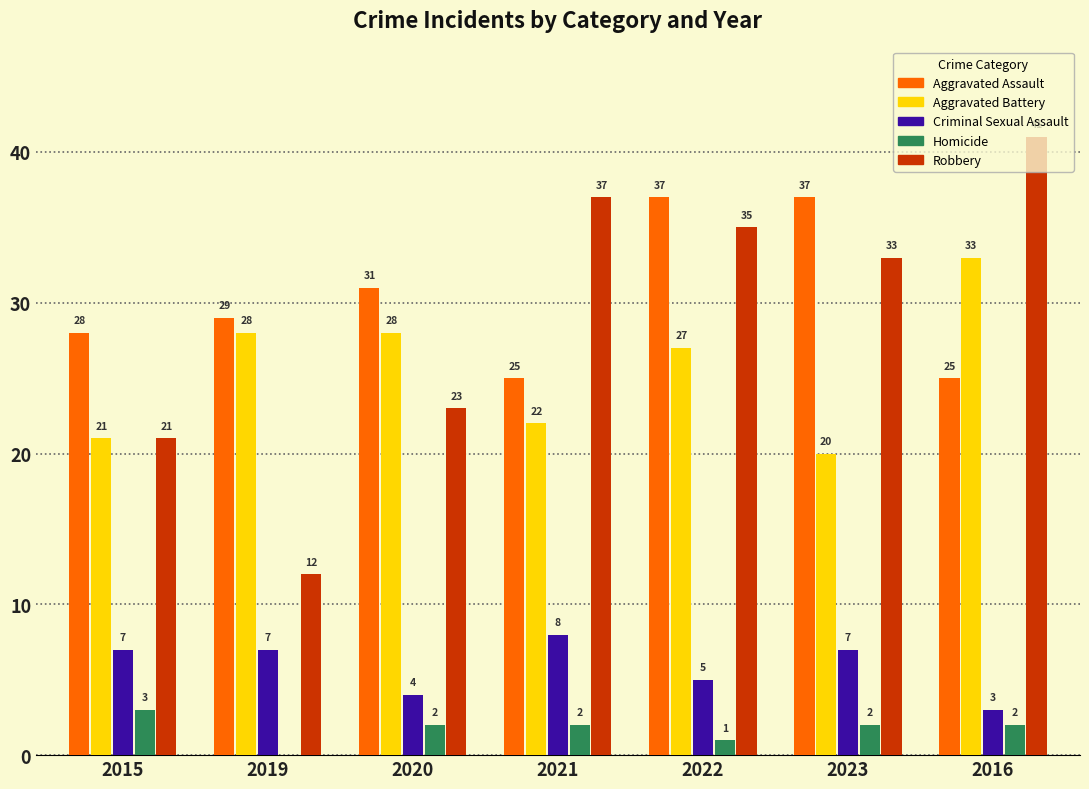

Which category has the highest value across all series?

2016